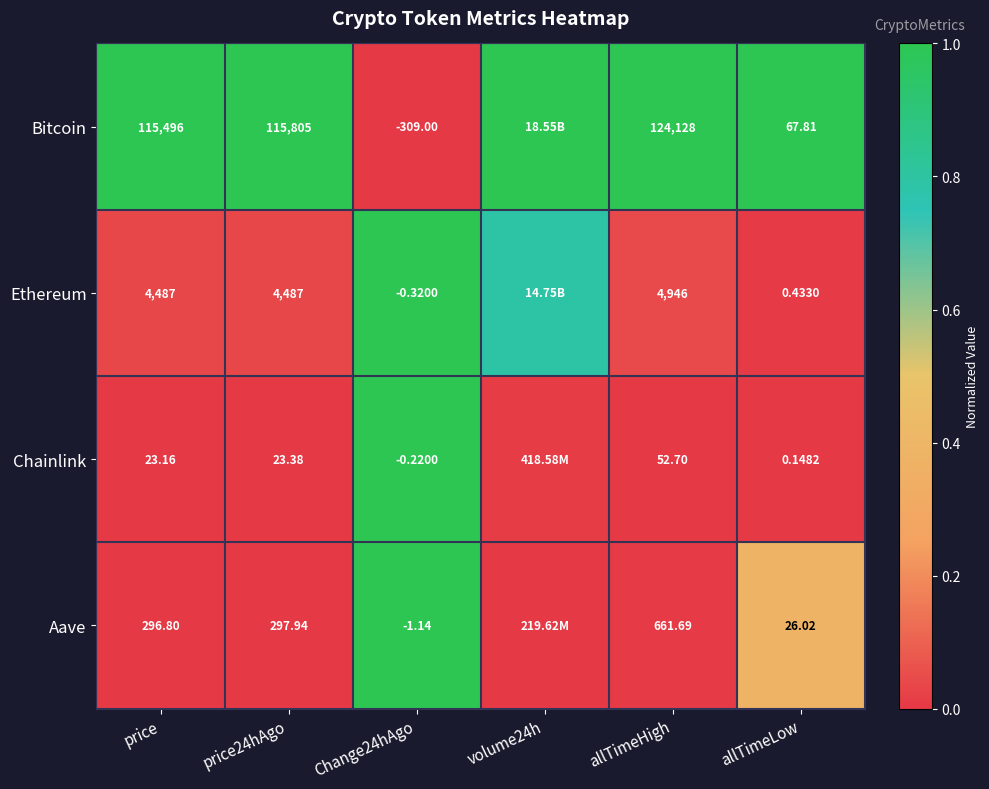

Rank the series at allTimeHigh from lowest to highest value.

Chainlink, Aave, Ethereum, Bitcoin